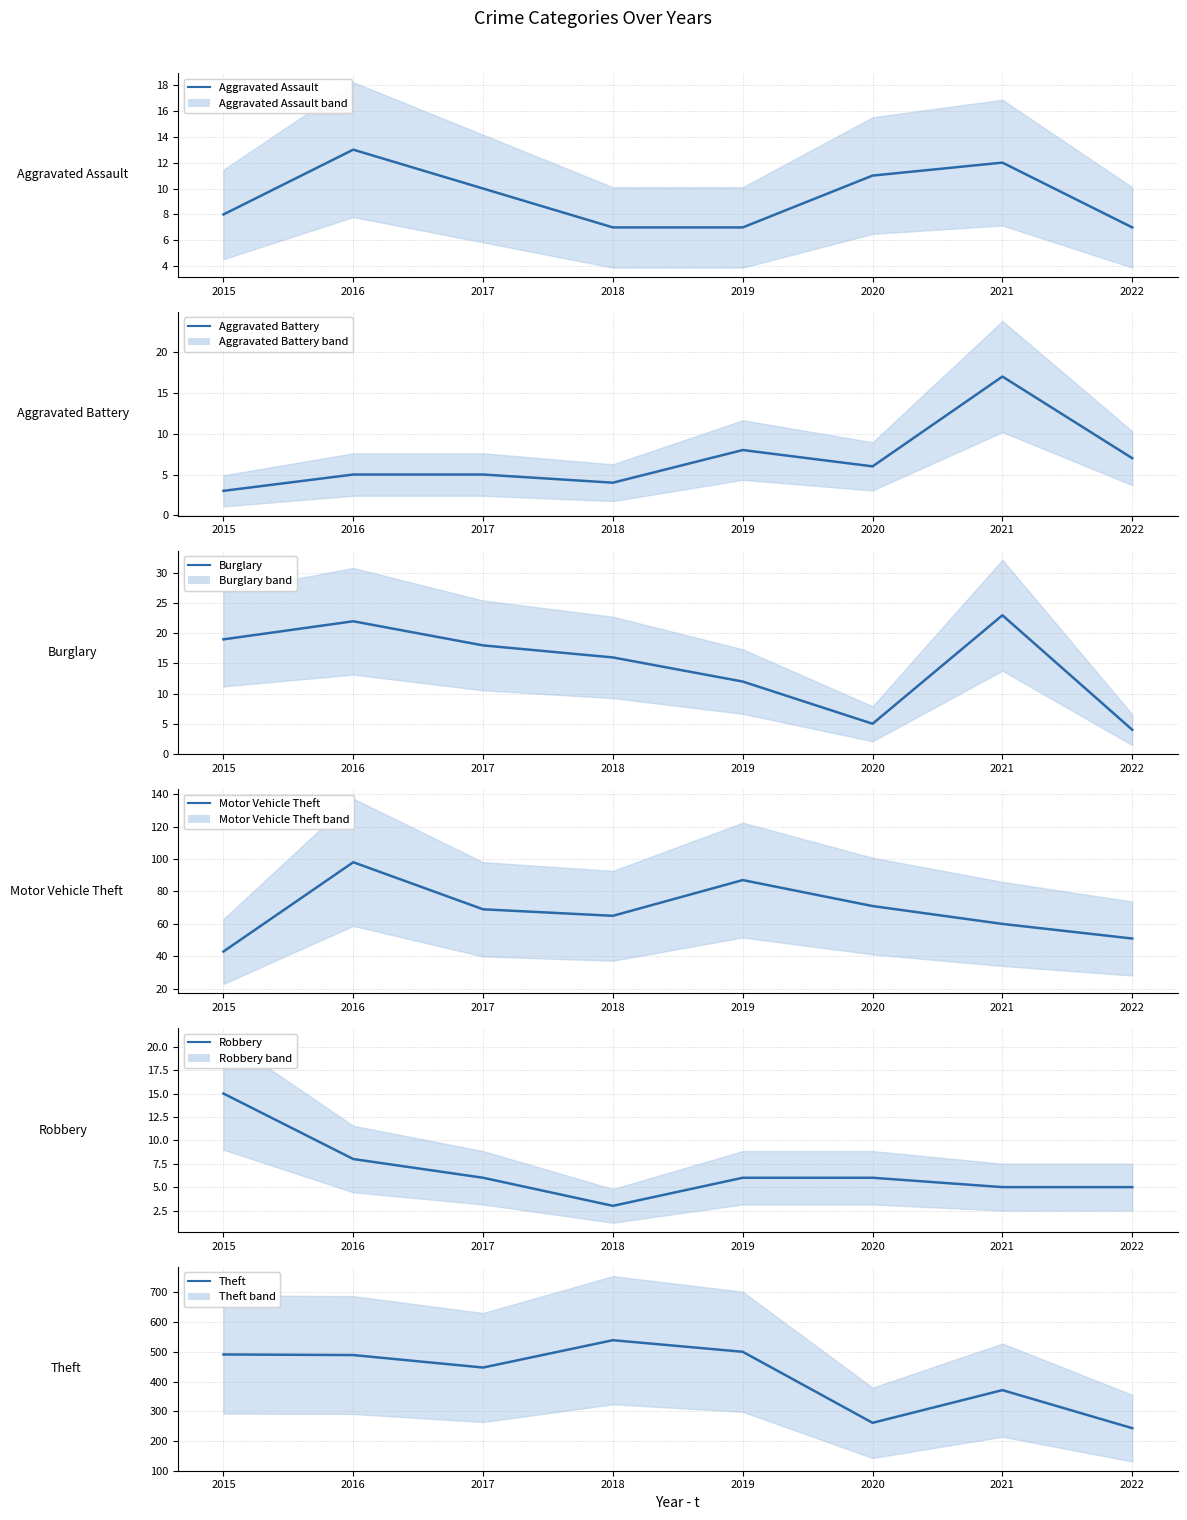

Reading left to right, extract all data points from this chart.

Aggravated Assault: 2015=8	2016=13	2017=10	2018=7	2019=7	2020=11	2021=12	2022=7
Aggravated Battery: 2015=3	2016=5	2017=5	2018=4	2019=8	2020=6	2021=17	2022=7
Burglary: 2015=19	2016=22	2017=18	2018=16	2019=12	2020=5	2021=23	2022=4
Motor Vehicle Theft: 2015=43	2016=98	2017=69	2018=65	2019=87	2020=71	2021=60	2022=51
Robbery: 2015=15	2016=8	2017=6	2018=3	2019=6	2020=6	2021=5	2022=5
Theft: 2015=491	2016=489	2017=447	2018=539	2019=500	2020=261	2021=371	2022=243